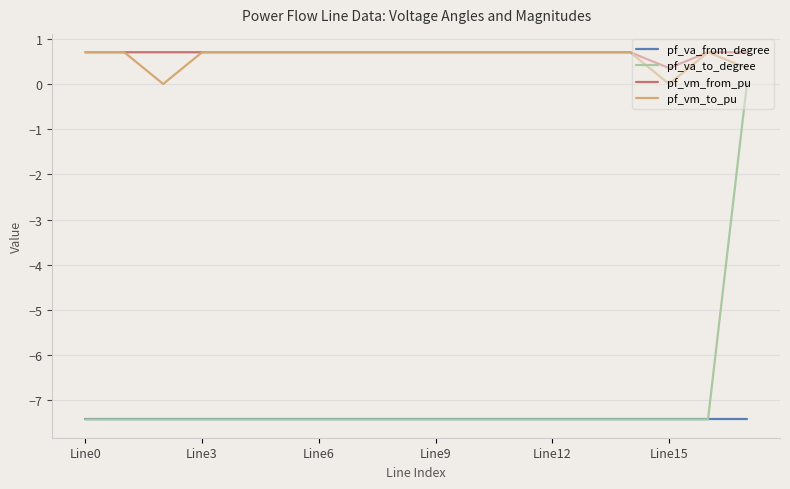

True or false: pf_va_to_degree and pf_vm_to_pu intersect in this chart.

False